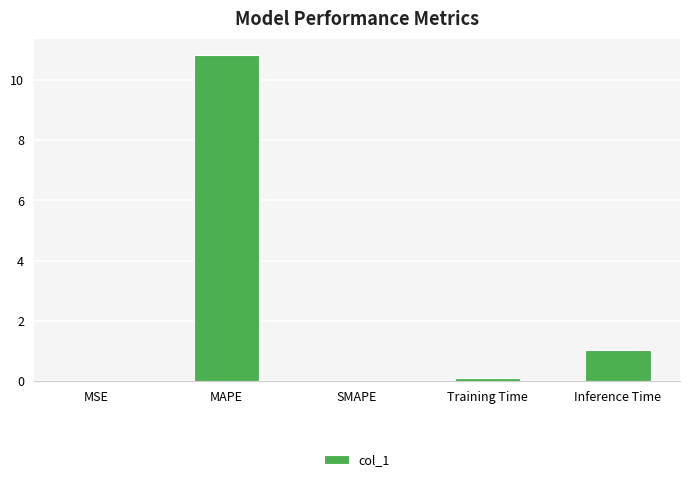

What is the approximate value at Inference Time?

1.0